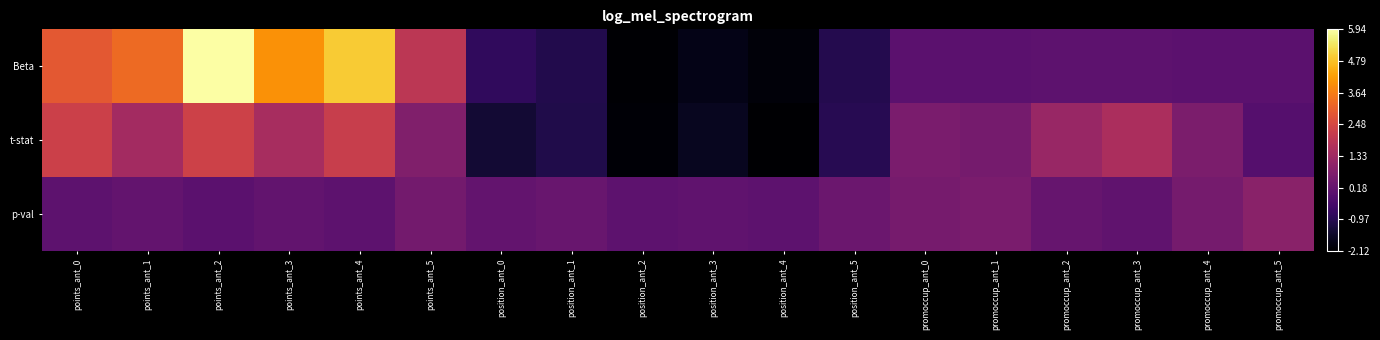

Which series has the widest spread of values?

Beta